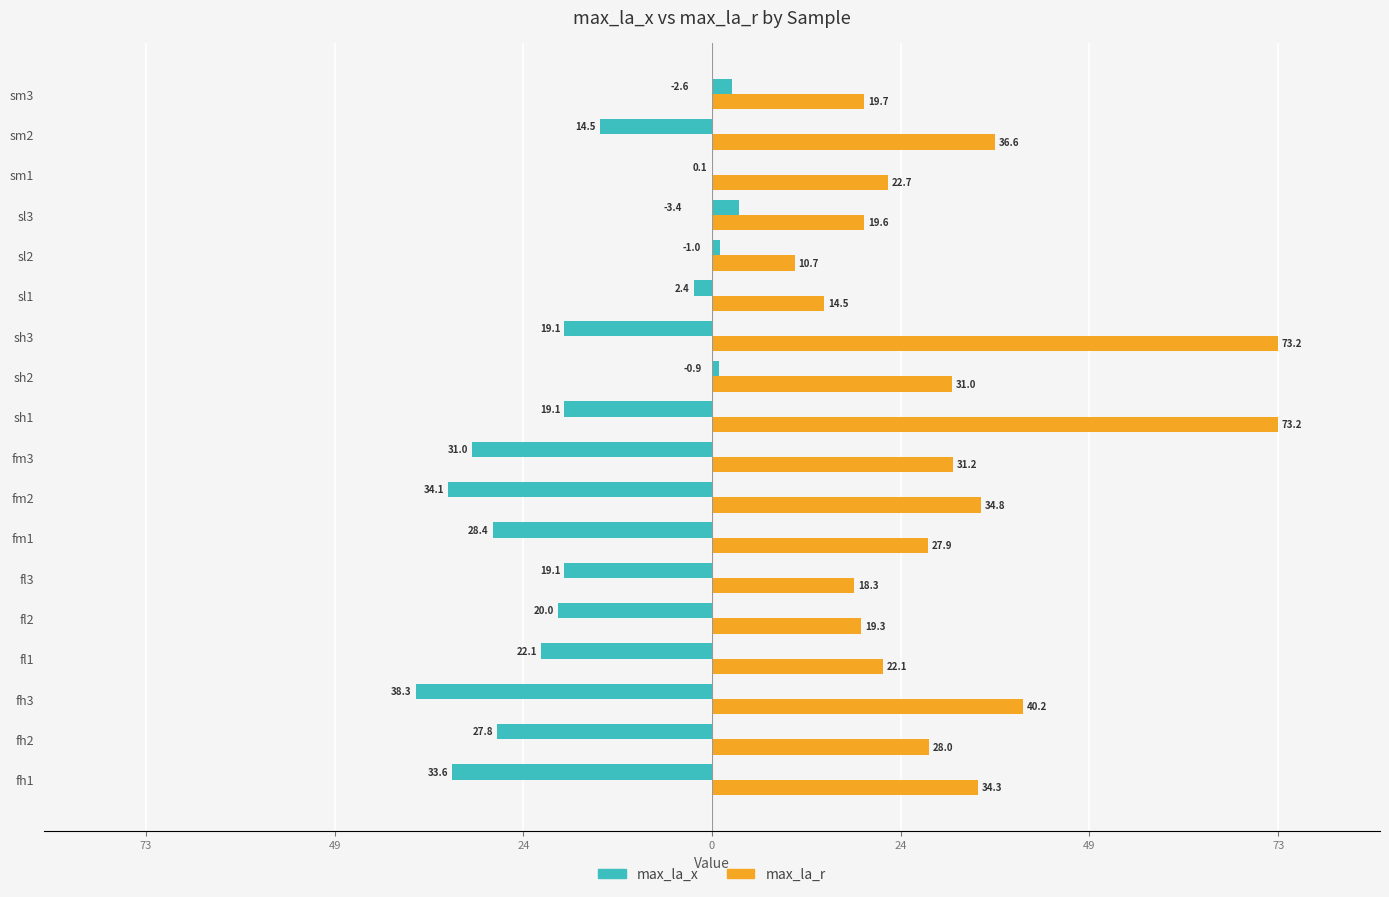

What is the lowest value of the max_la_r series?

10.7